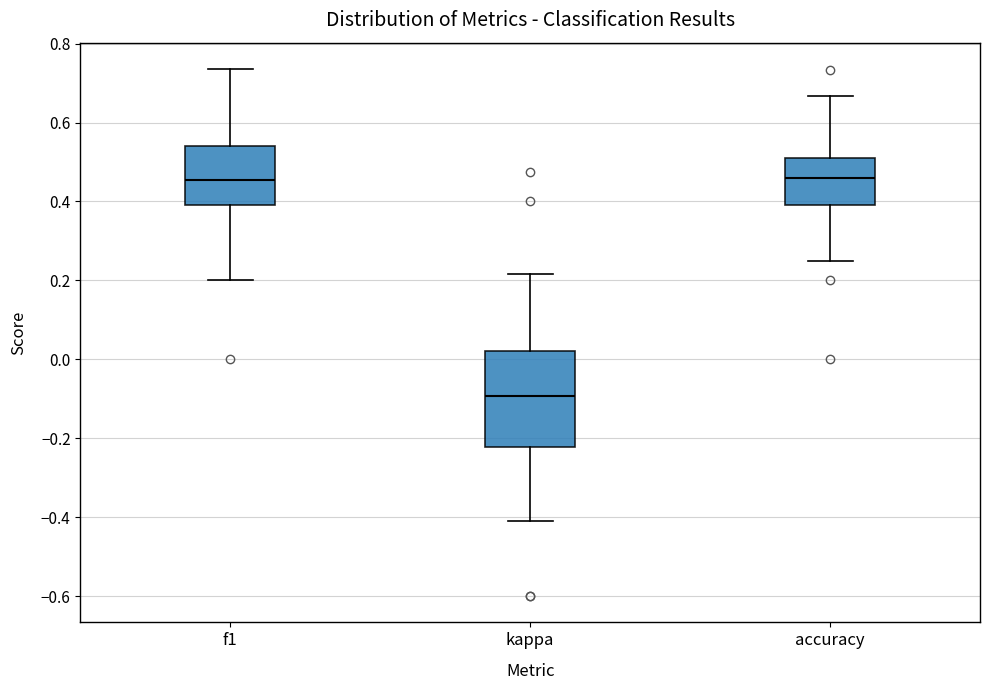

Reading left to right, read every box against the y-axis: the position of its median line, the range the box covers, and the ends of its whiskers. The values are not printed on the chart, so give them approximately, as read against the axis.

f1: median 0.46, box 0.40 to 0.54, whiskers 0.20 to 0.74
kappa: median -0.10, box -0.22 to 0.02, whiskers -0.40 to 0.22
accuracy: median 0.46, box 0.40 to 0.50, whiskers 0.26 to 0.66